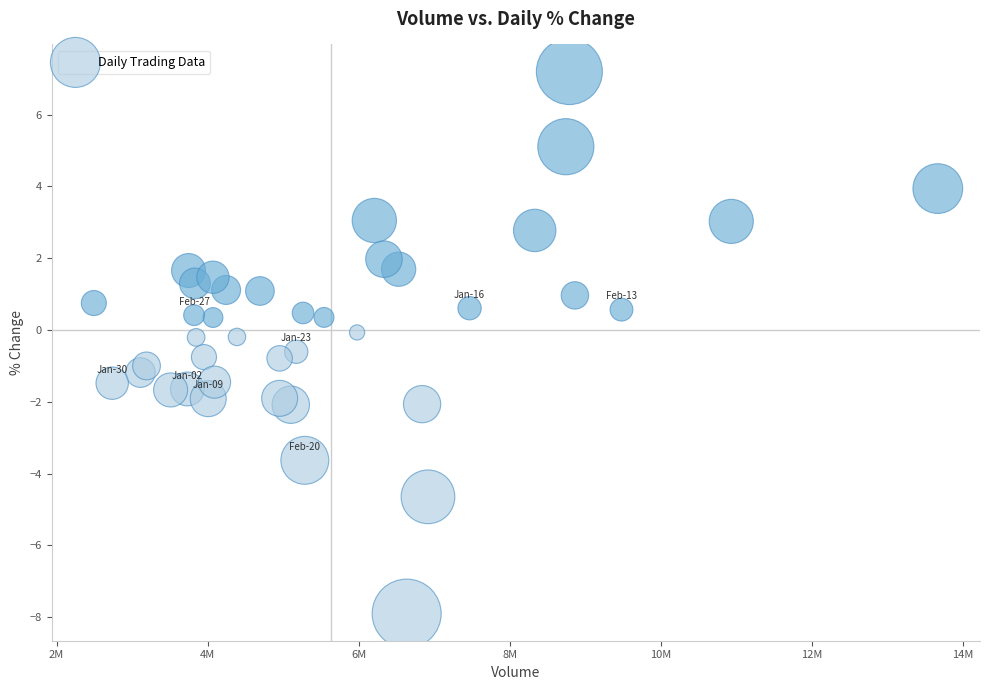

What is the range of X values (max minus min)?

11176148.0